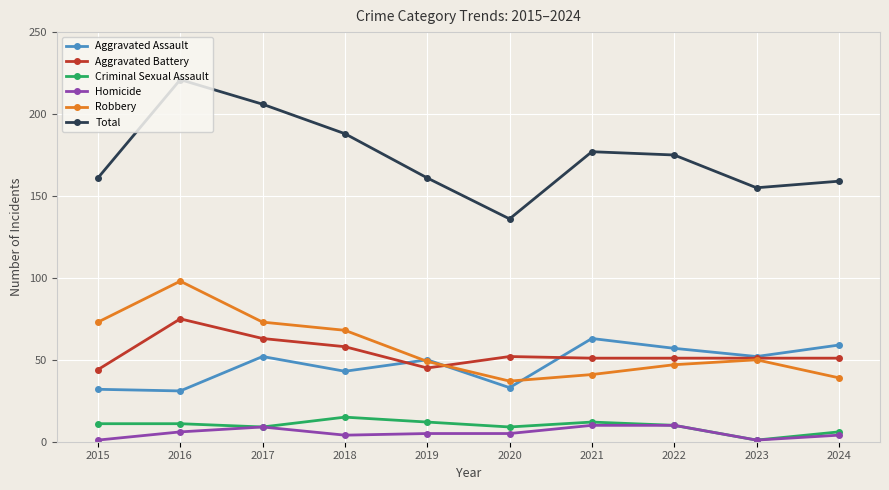

Reading left to right, what are all the values shown in this chart?

Aggravated Assault: 32	31	52	43	50	33	63	57	52	59
Aggravated Battery: 44	75	63	58	45	52	51	51	51	51
Criminal Sexual Assault: 11	11	9	15	12	9	12	10	1	6
Homicide: 1	6	9	4	5	5	10	10	1	4
Robbery: 73	98	73	68	49	37	41	47	50	39
Total: 161	221	206	188	161	136	177	175	155	159